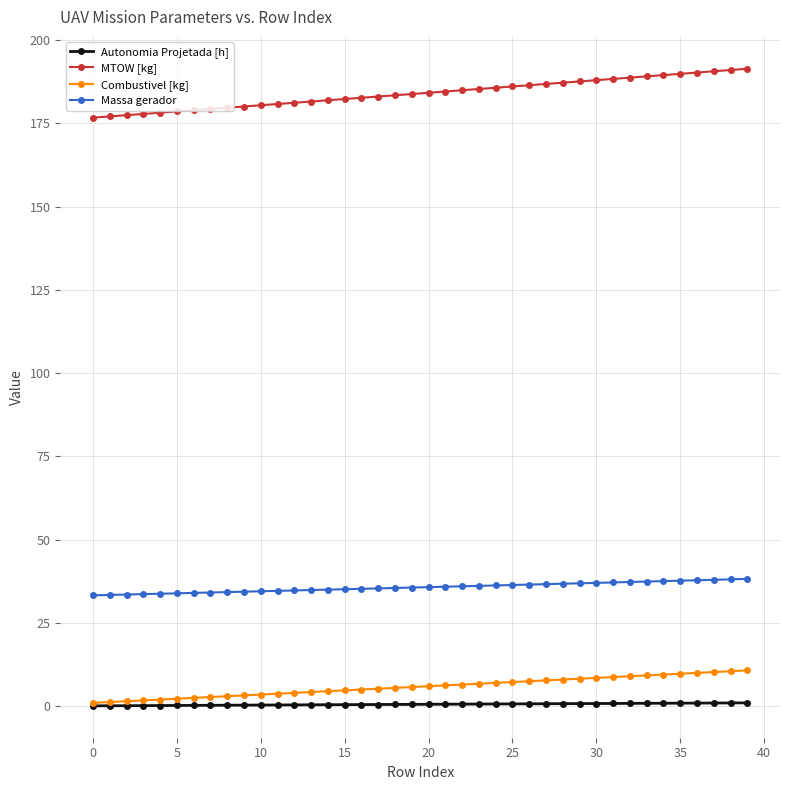

True or false: Massa gerador and MTOW [kg] intersect in this chart.

False